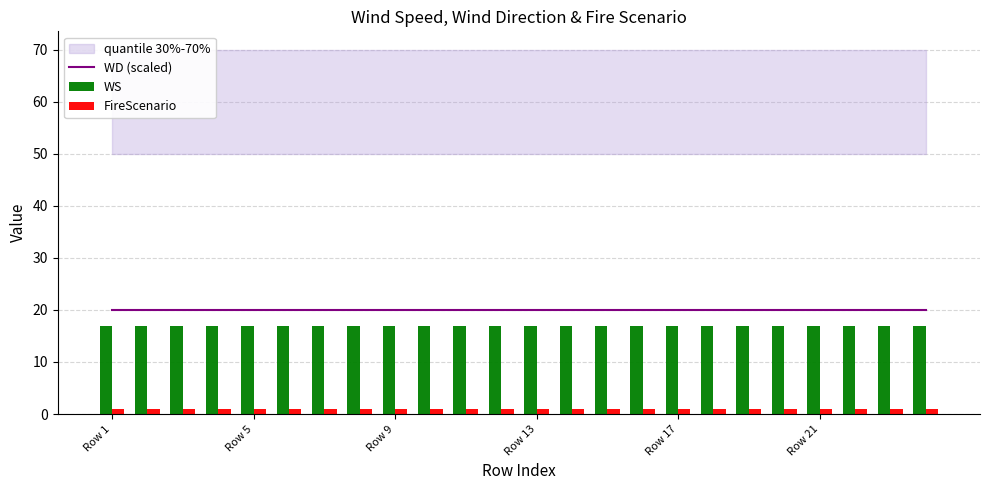

What is the average value of the WS series?

17